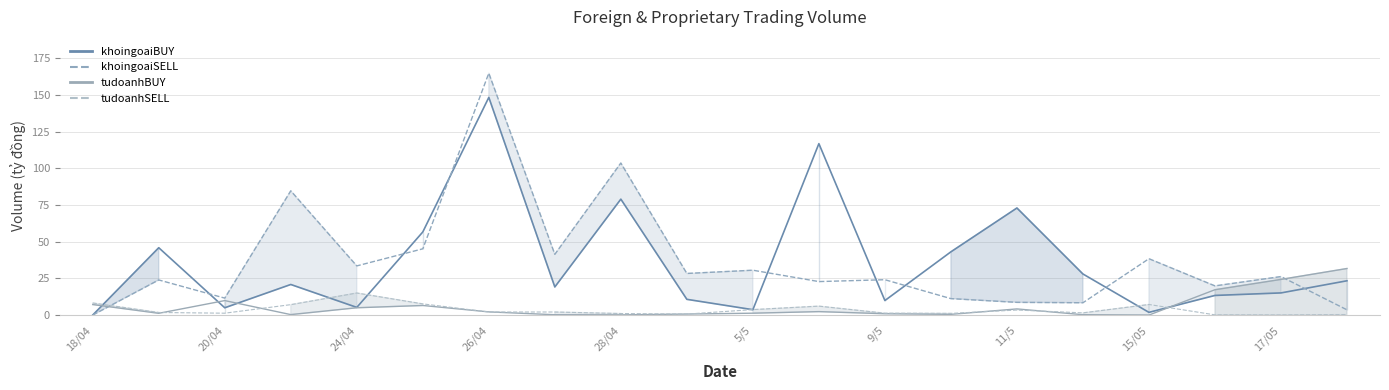

True or false: khoingoaiSELL line has more than 2 interior local peaks.

True